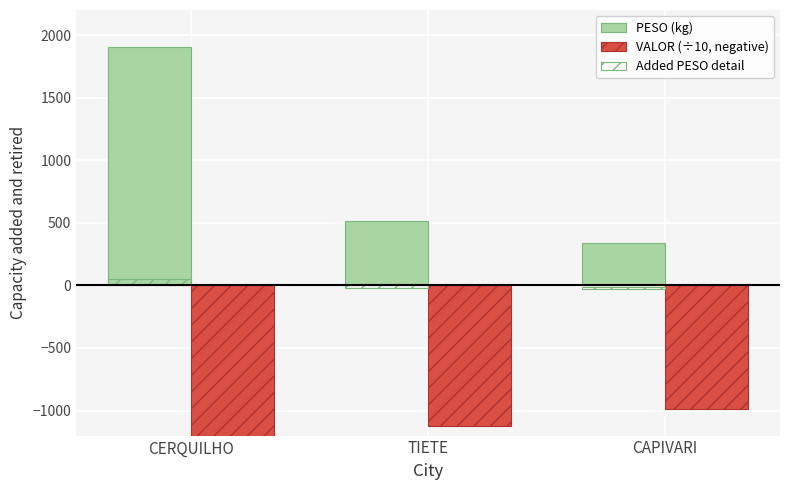

What position from the left is CAPIVARI?

3